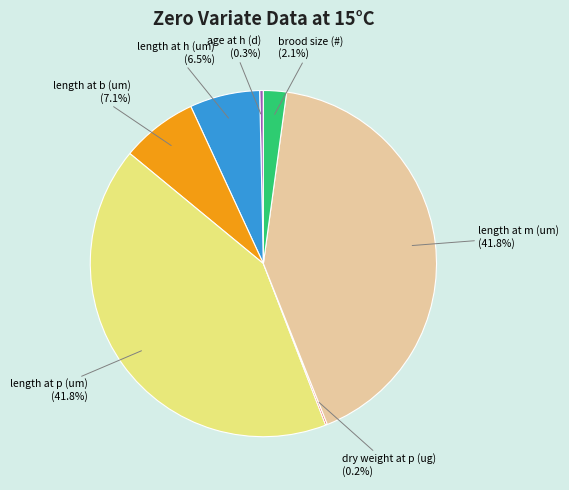

Between length at b (um) and length at m (um), which is larger?

length at m (um)